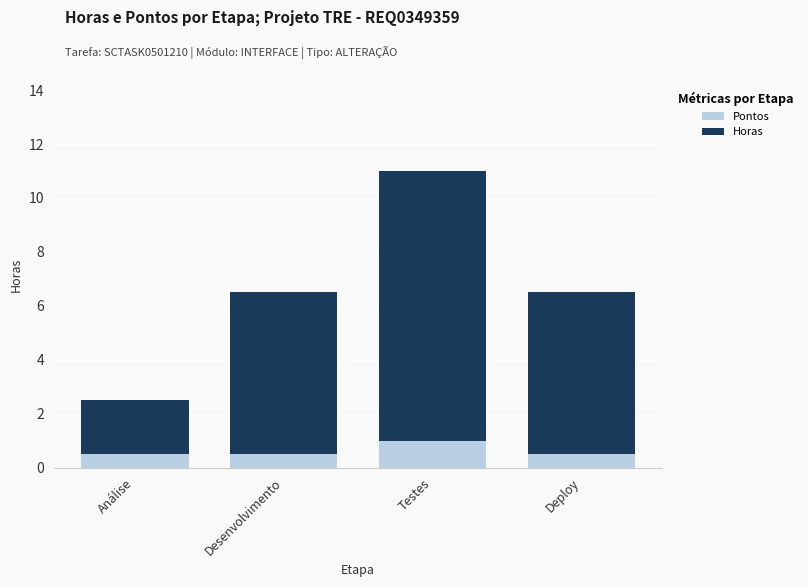

What are all the series names shown in the legend?

Pontos, Horas